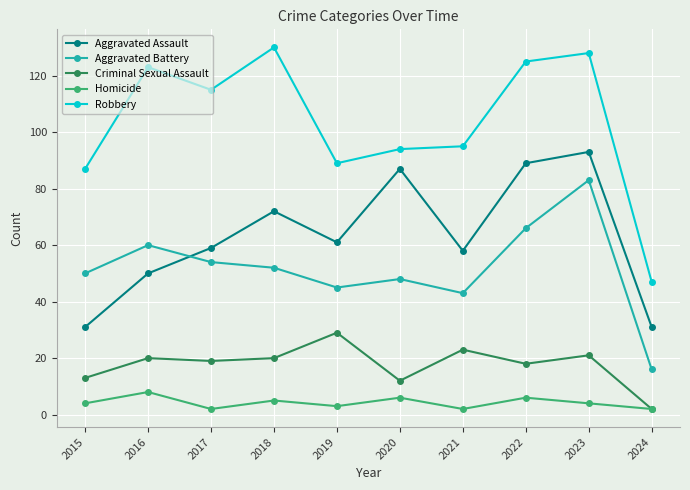

What is the difference between the second highest and minimum values in the Aggravated Battery series?

50